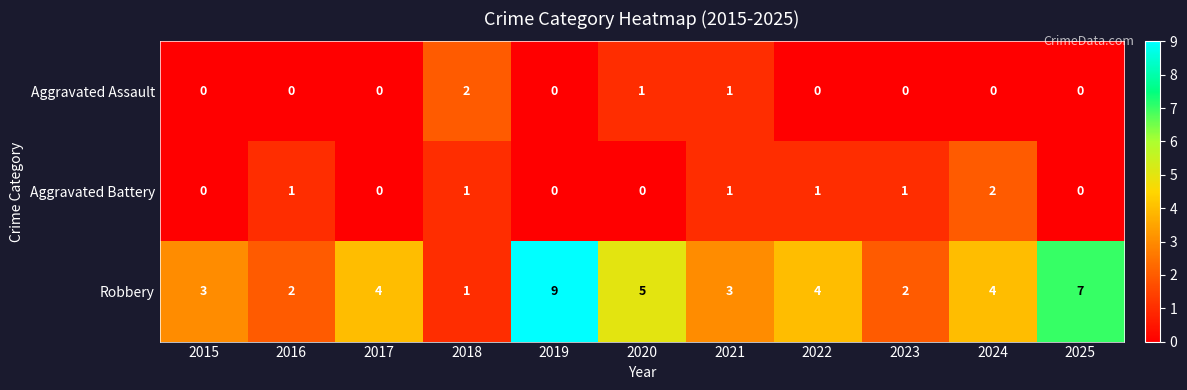

The value of Aggravated Assault at 2023 is 1. True or false?

False